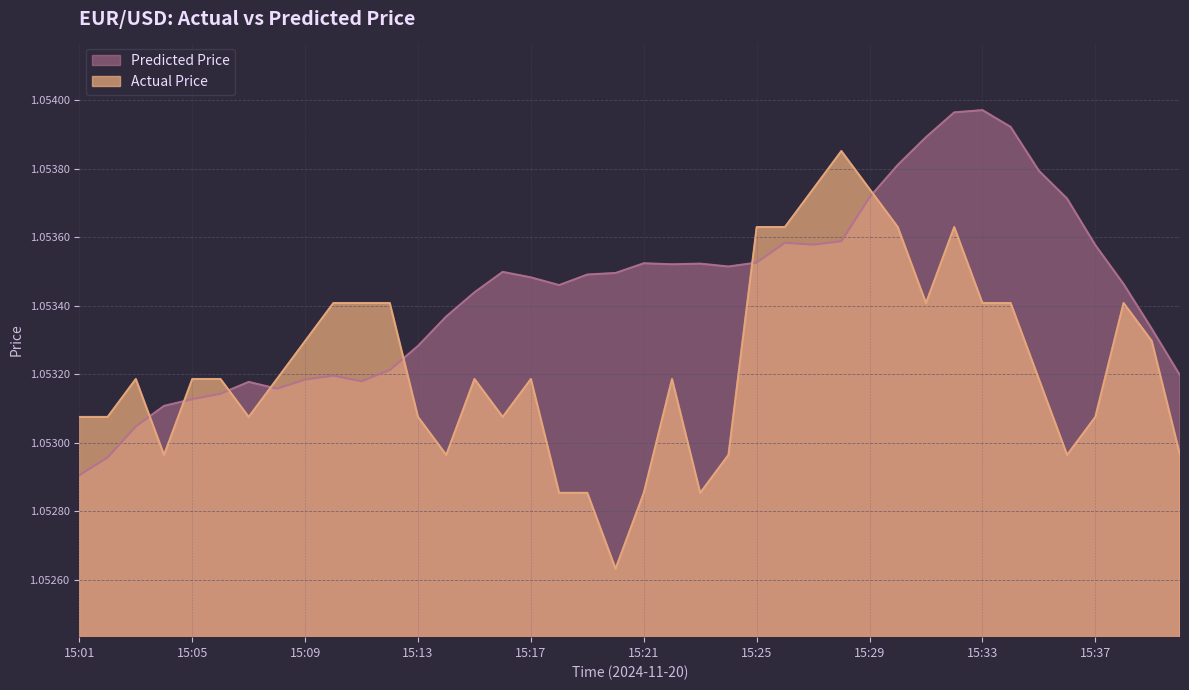

Rank the series by their average value, from highest to lowest.

Predicted Price, Actual Price